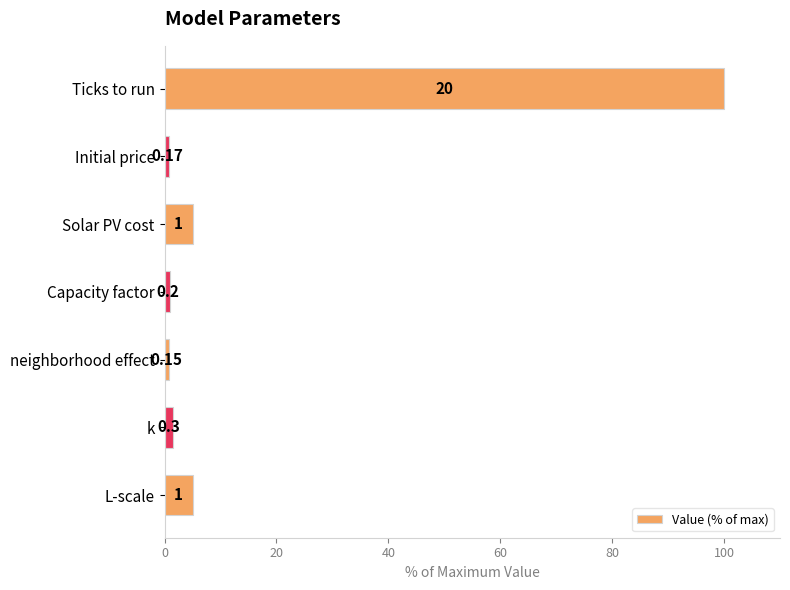

How many bars are there in total?

7